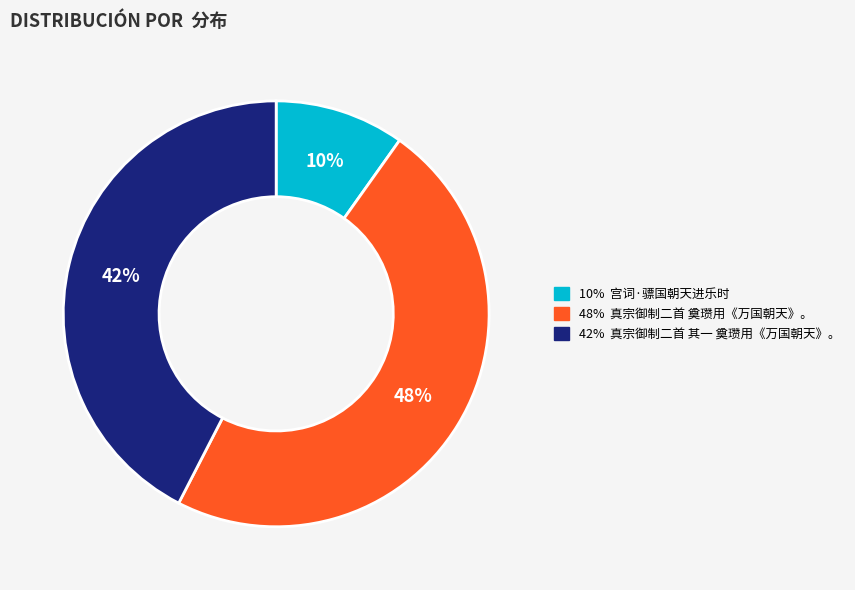

To the nearest percent, what is the average slice percentage?

33%